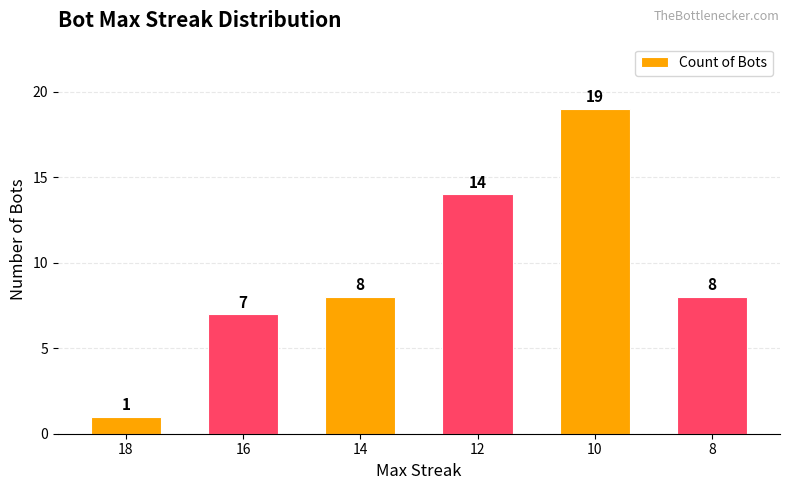

What is the change in value from 18 to 14?

+7